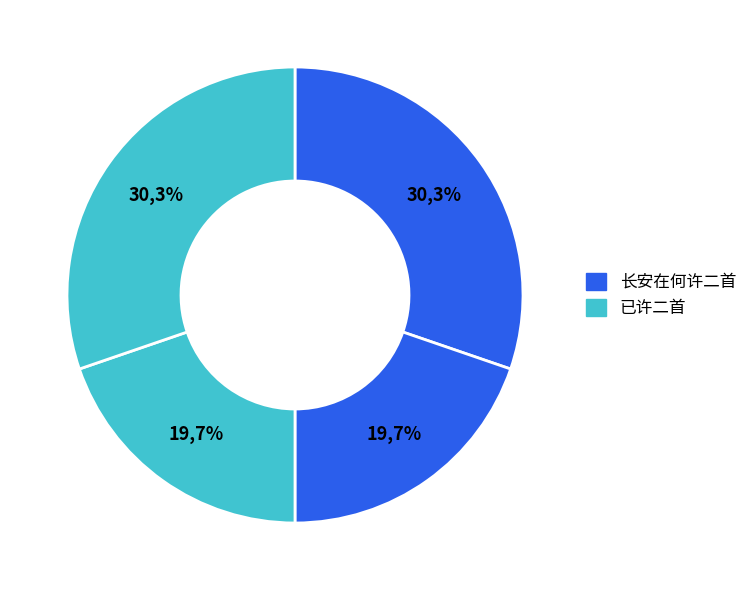

To the nearest percent, what is the difference between the 长安在何许二首 其一 and 已许二首 其一 slice percentages?

11%